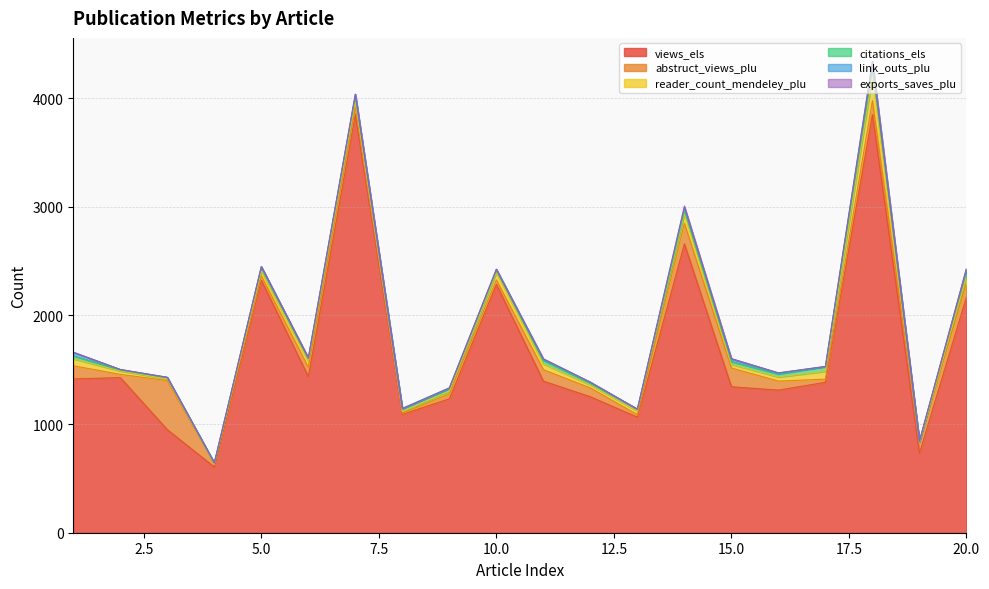

What is the spread (max minus min) of values at 17?

1385